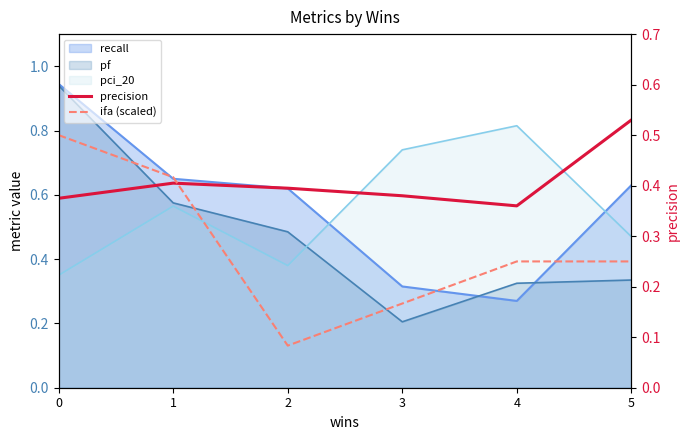

What is the maximum value for ifa (scaled)?

0.5